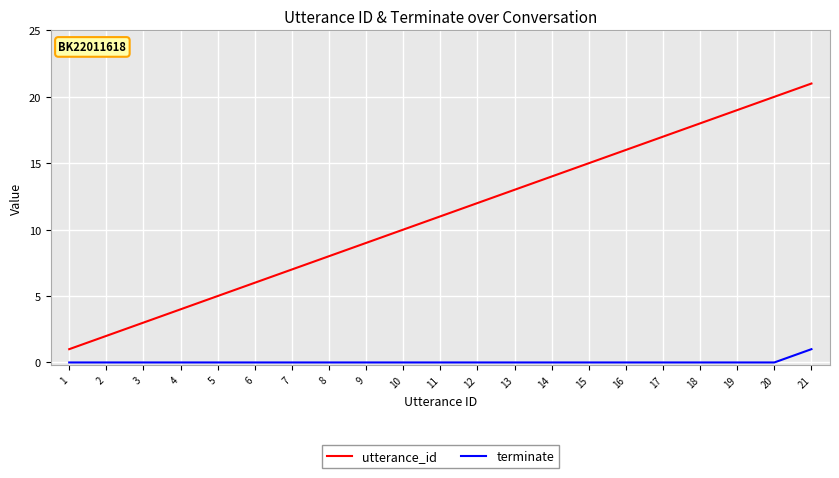

Which series has the largest total across all categories?

utterance_id